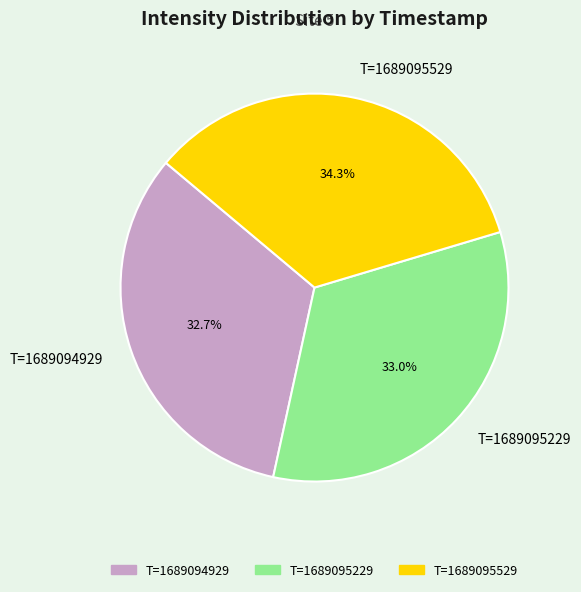

Approximately how many times larger is the value at T=1689095229 compared to T=1689094929?

1.0